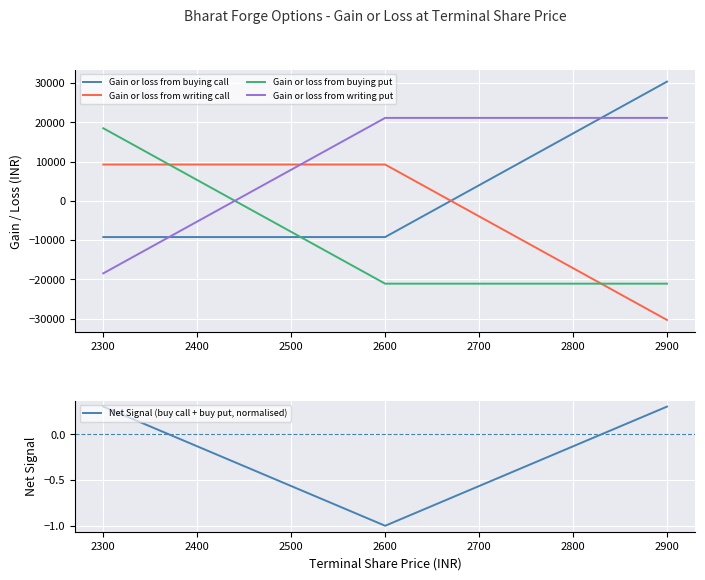

What is the minimum value for Net Signal (buy call + buy put, normalised)?

-1.0